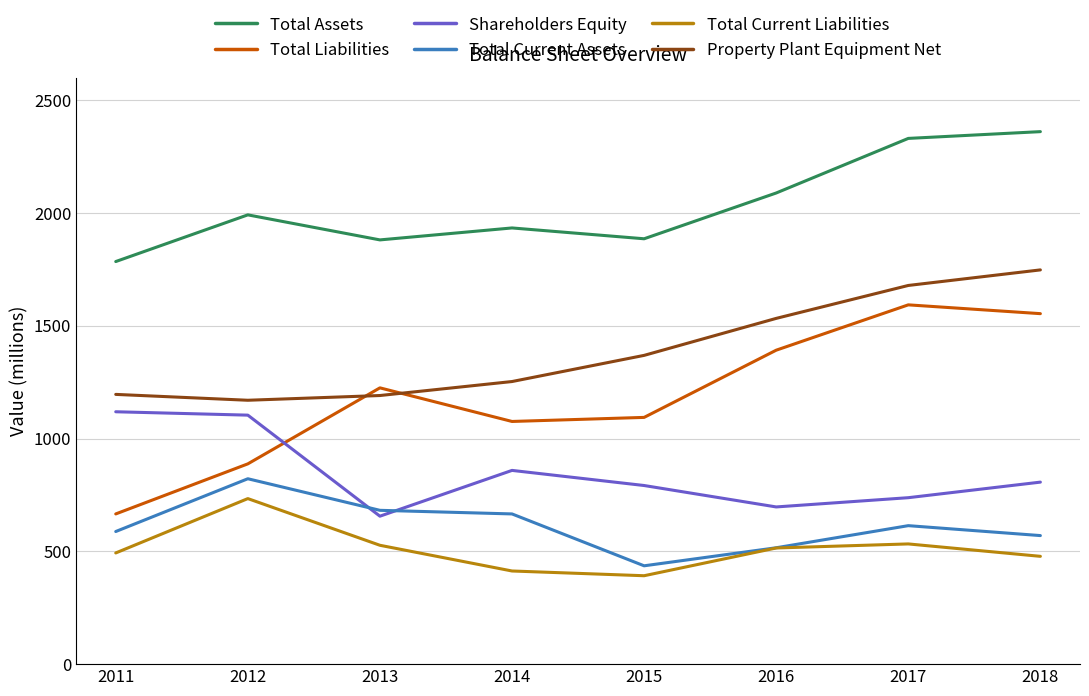

What are all the series names shown in the legend?

Total Assets, Total Liabilities, Shareholders Equity, Total Current Assets, Total Current Liabilities, Property Plant Equipment Net